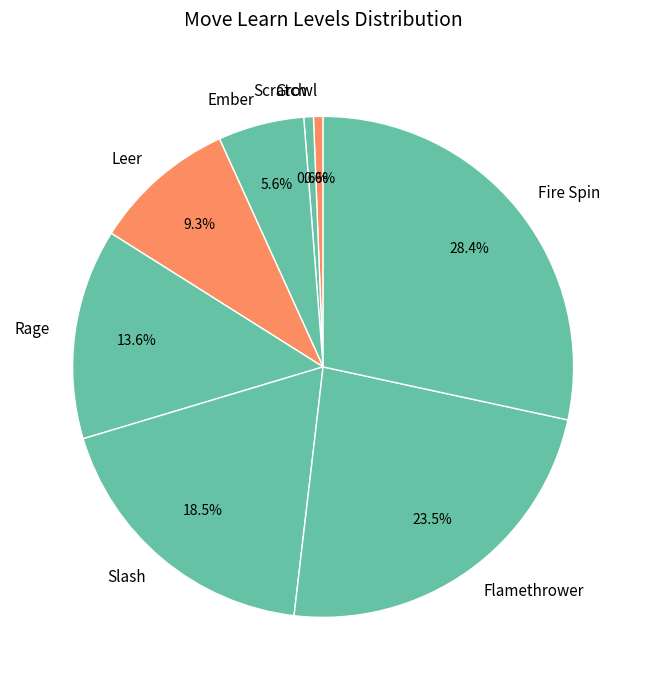

What portion of the pie excludes Growl?

99.4%